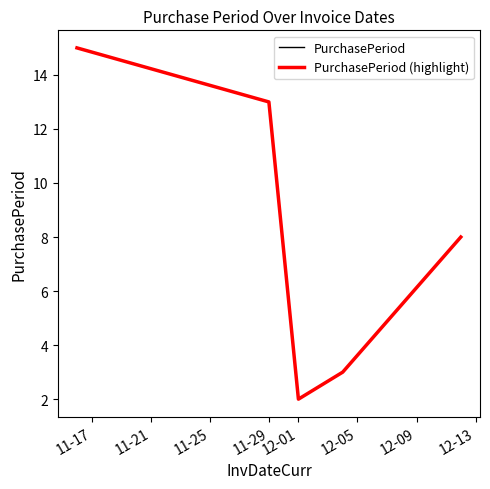

Is this an area chart (filled region under the line)?

No